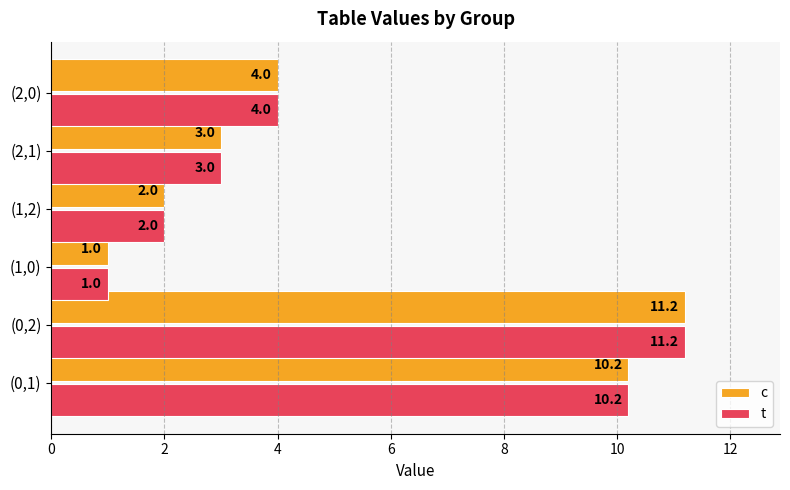

What is the minimum value shown in the chart?

1.0